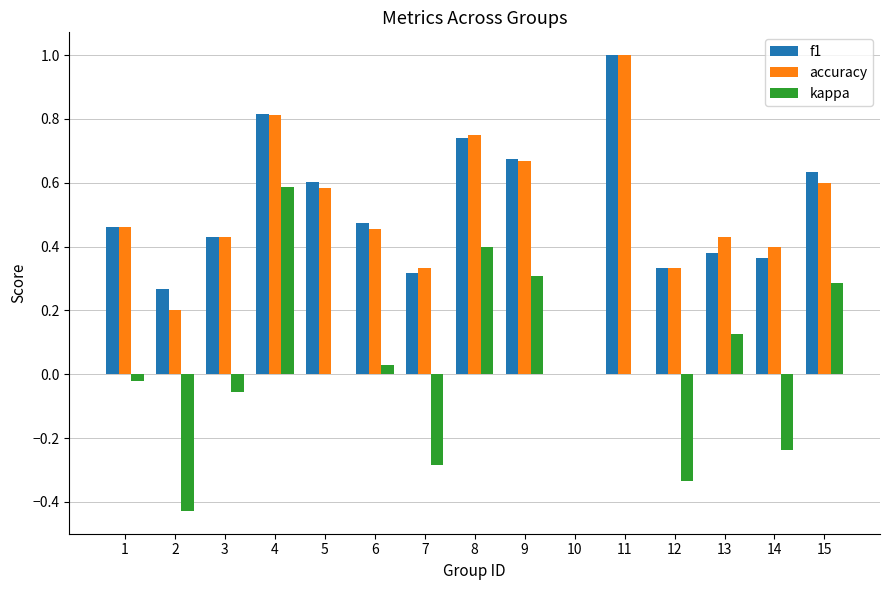

Count the number of categories in the chart.

15